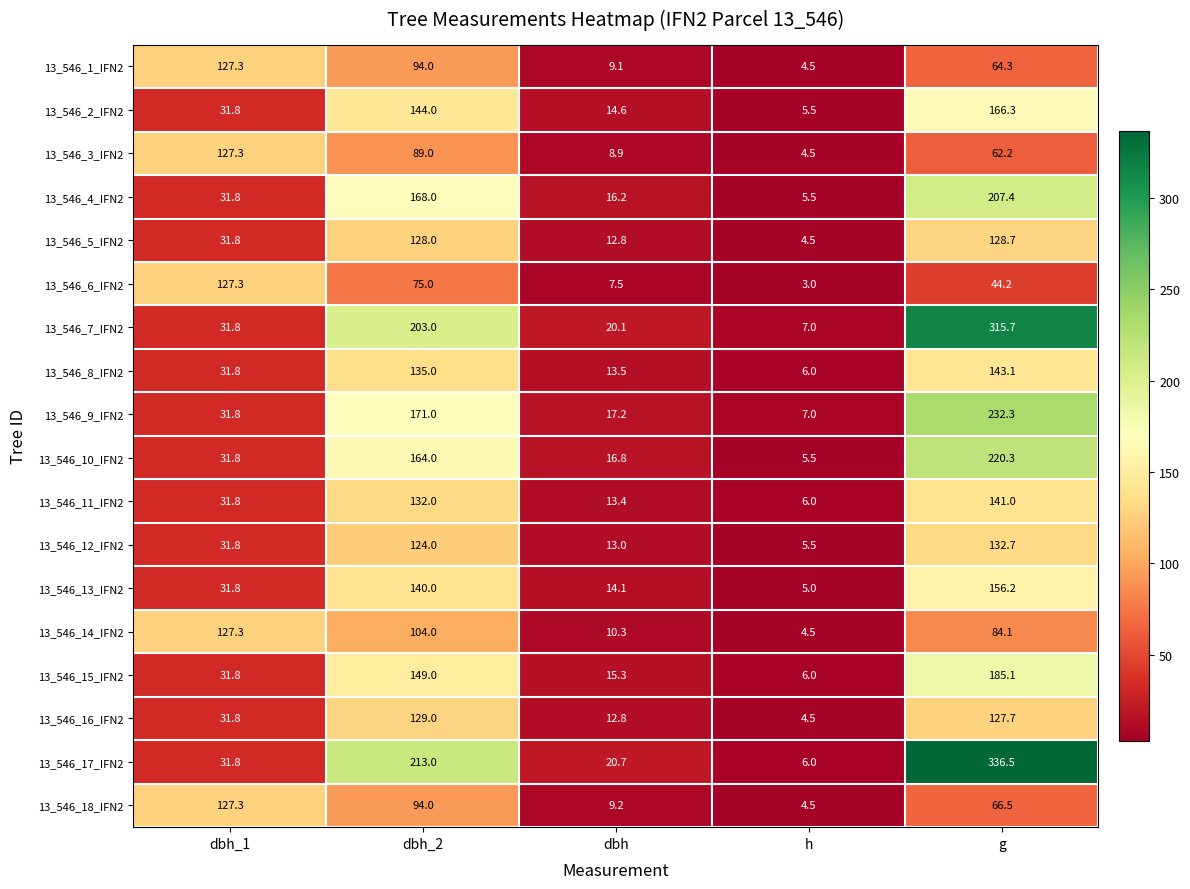

Rank the categories by 13_546_9_IFN2 value from highest to lowest.

g, dbh_2, dbh_1, dbh, h